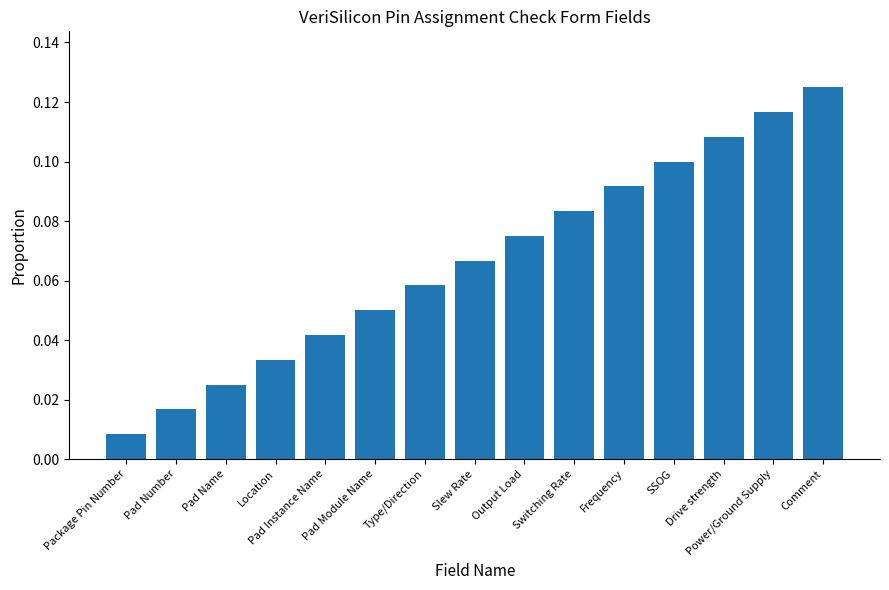

How many bars are there in total?

15